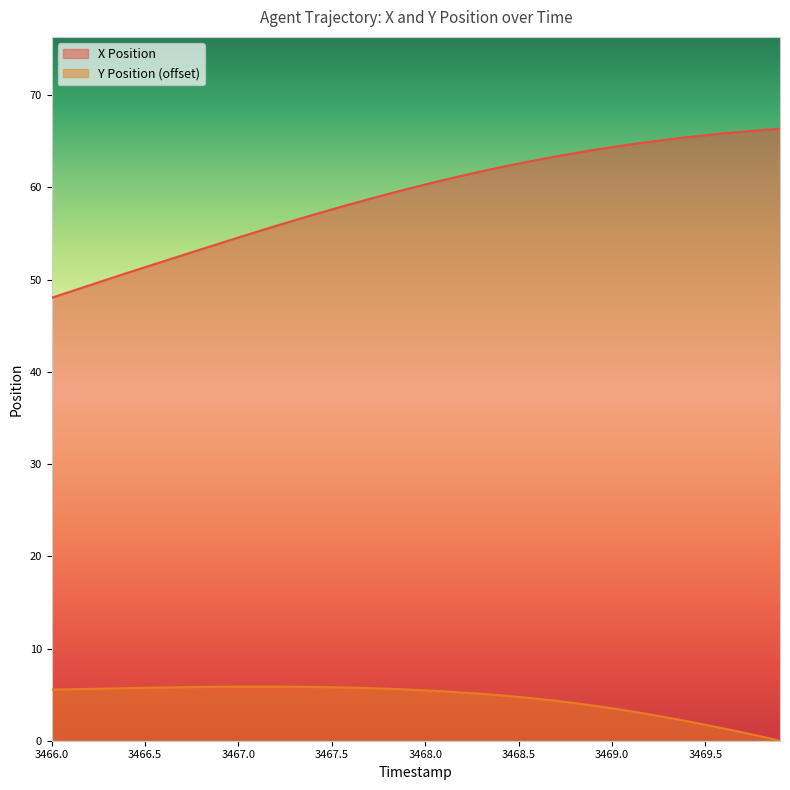

Which series has the widest spread of values?

X Position